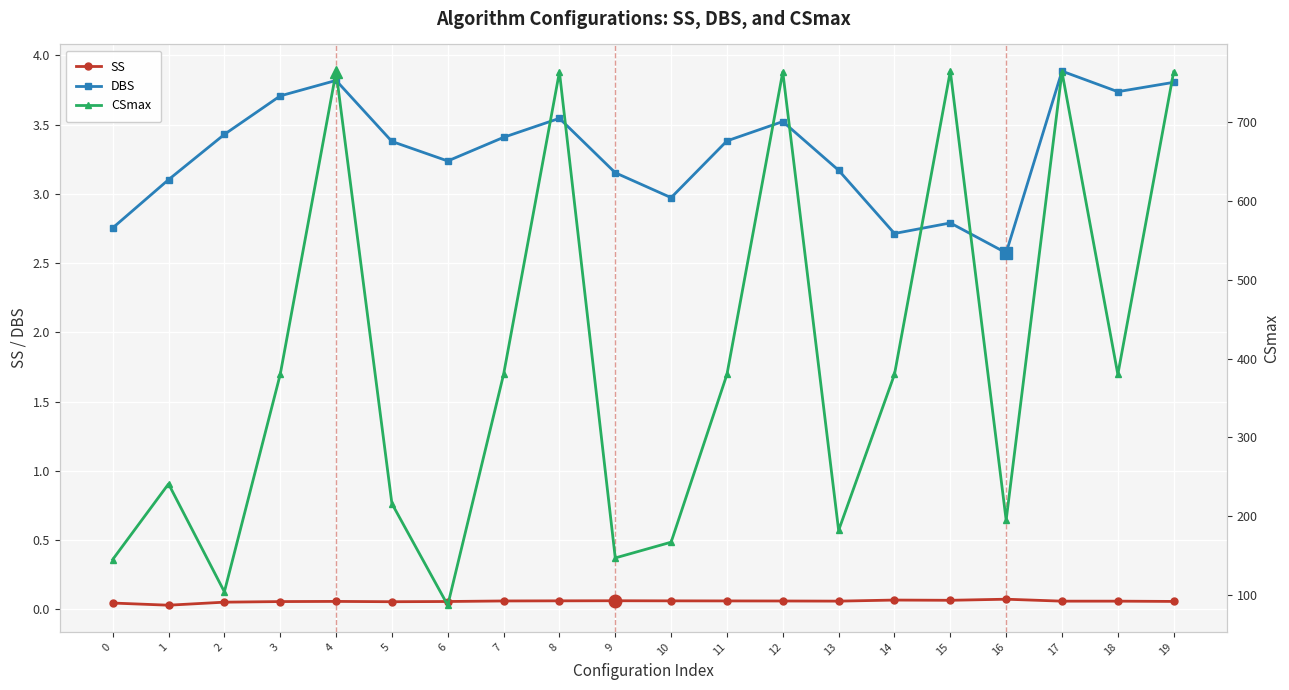

What is the difference between the CSmax values at 1 and 2?

137.0